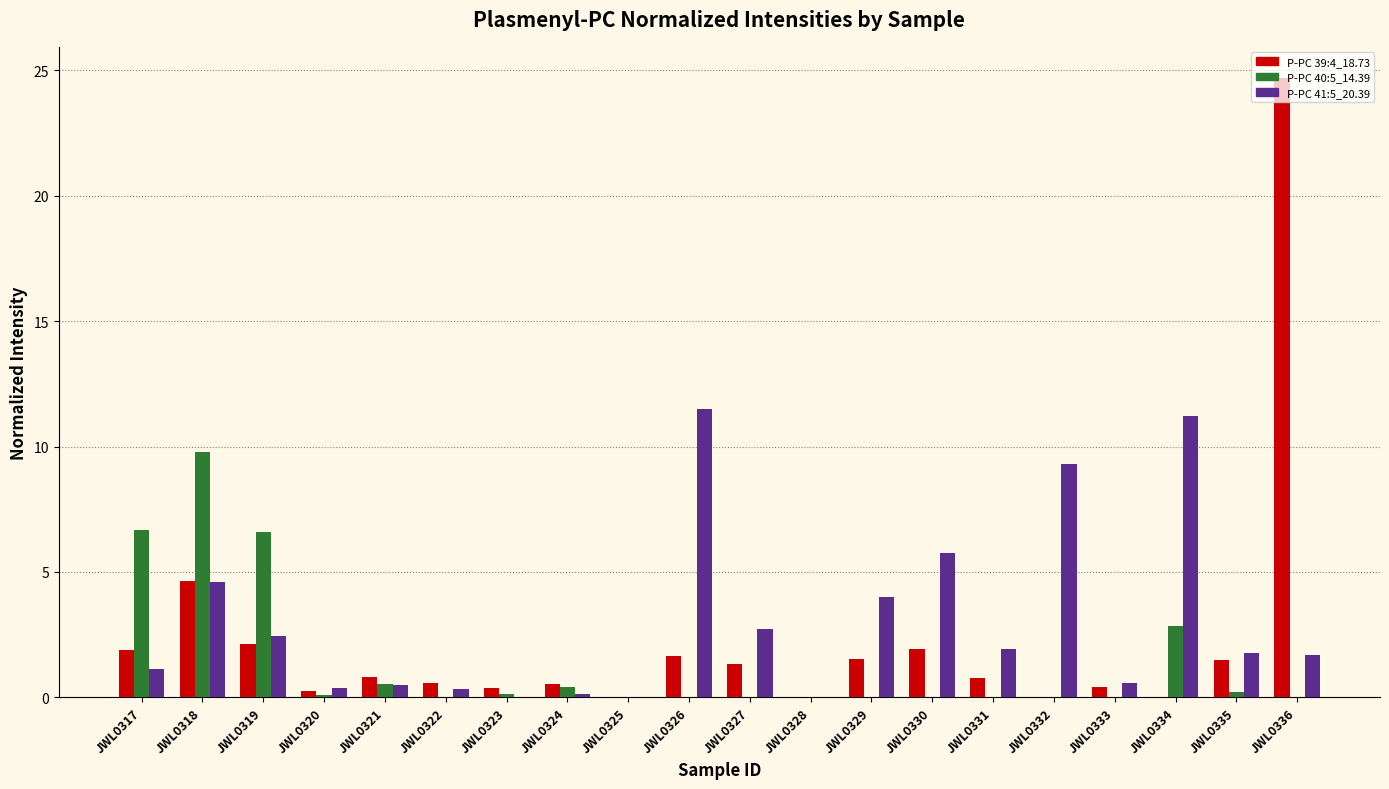

Is it true that P-PC 40:5_14.39 equals 0.8 at JWL0334?

False